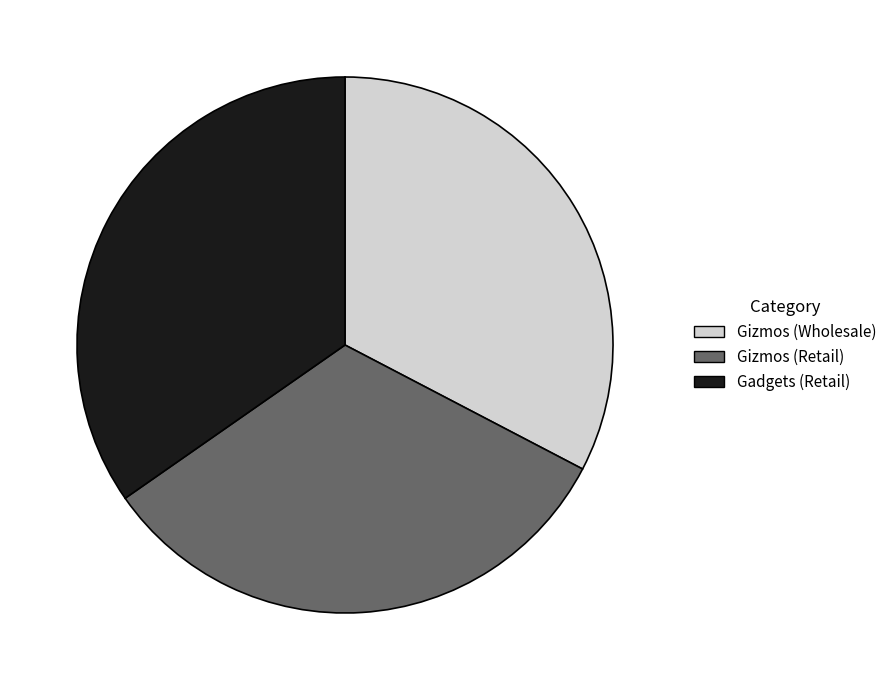

True or false: Gadgets (Retail) accounts for 35% of the total.

True